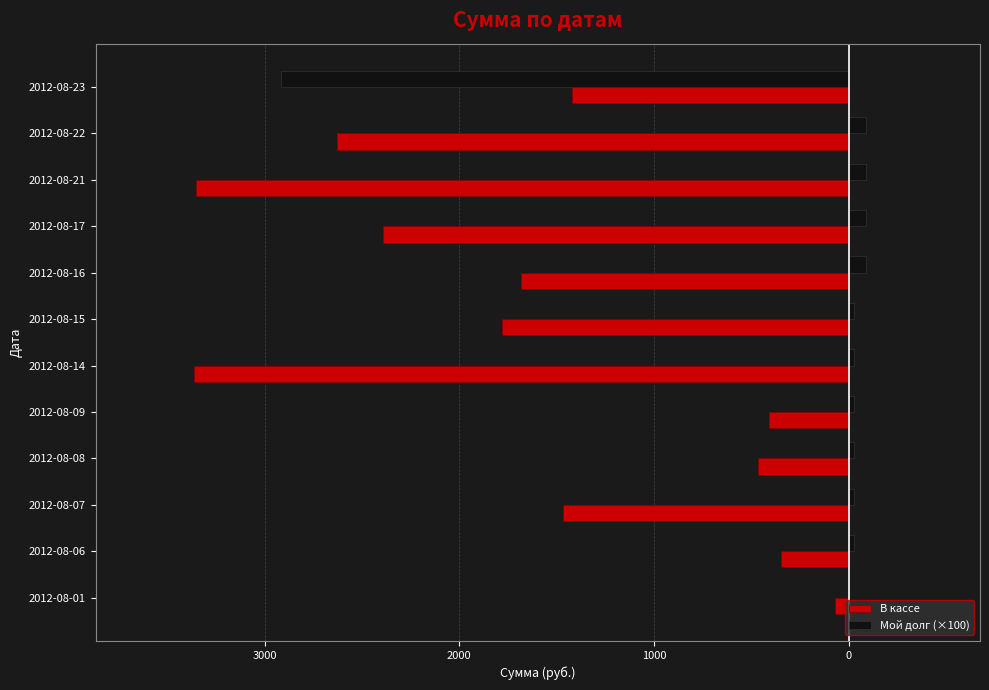

What are all the series names shown in the legend?

В кассе, Мой долг (×100)